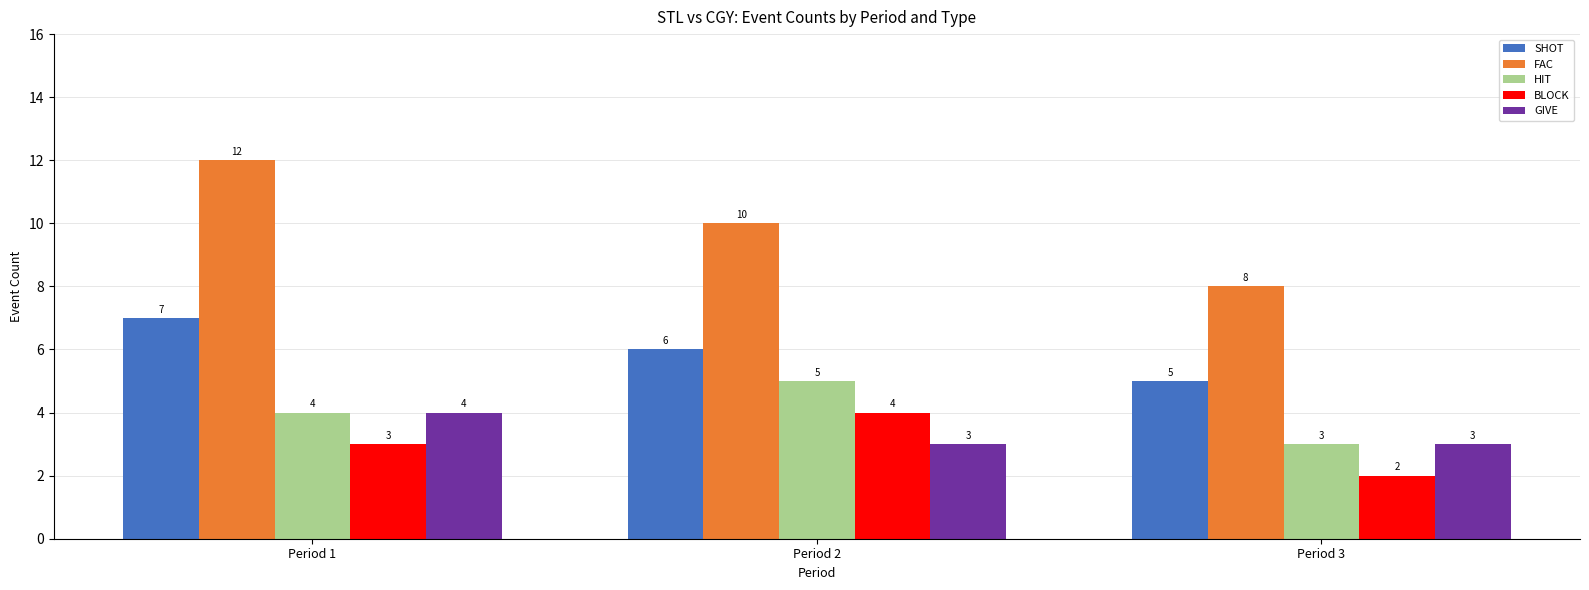

Does the chart contain stacked bars?

No